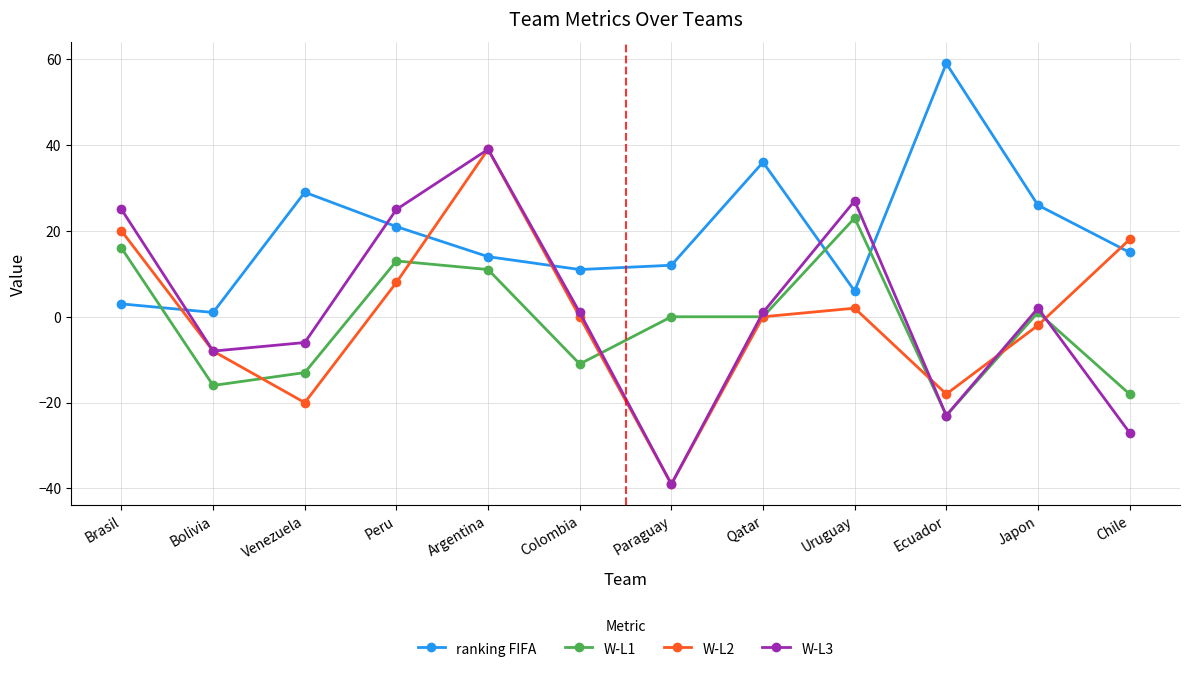

After their last crossing, which series has the higher values: W-L2 or ranking FIFA?

W-L2